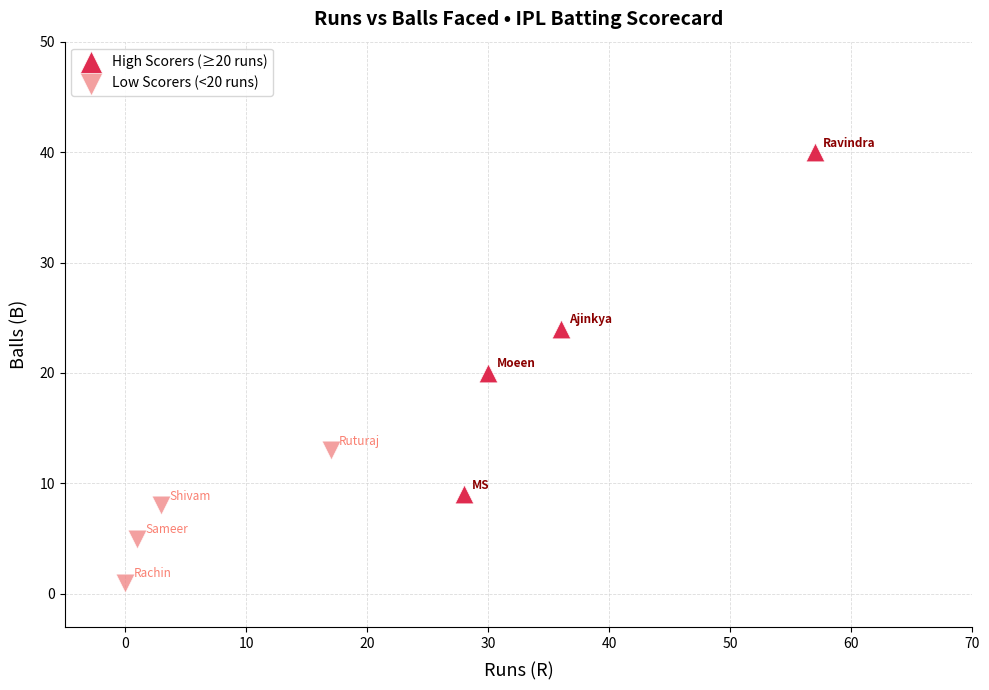

Which series contains the highest Y value?

High Scorers (≥20 runs)